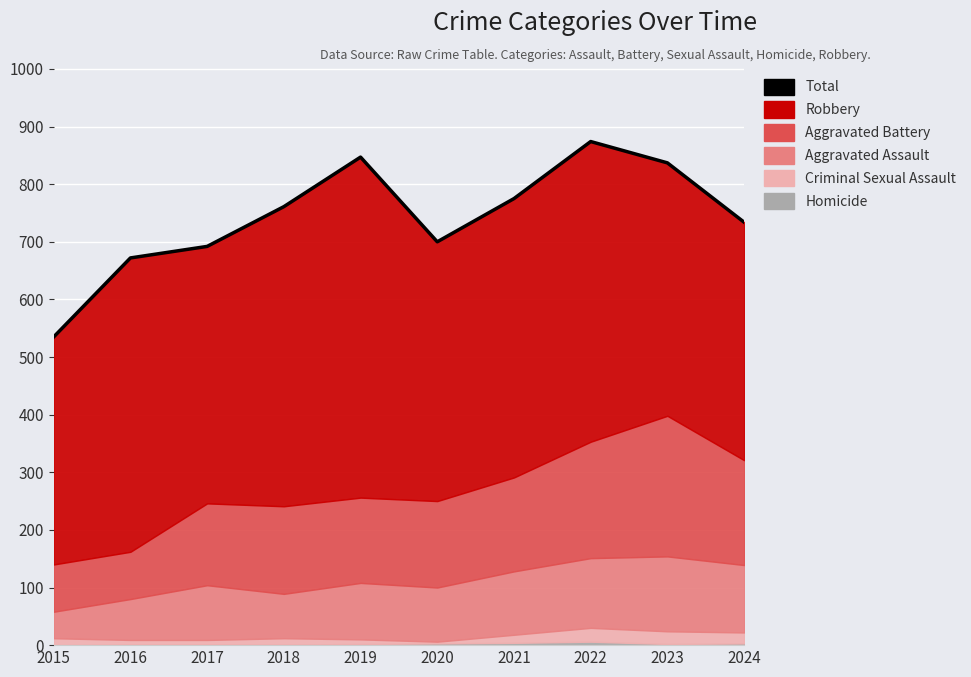

How many data points does each series have?

10